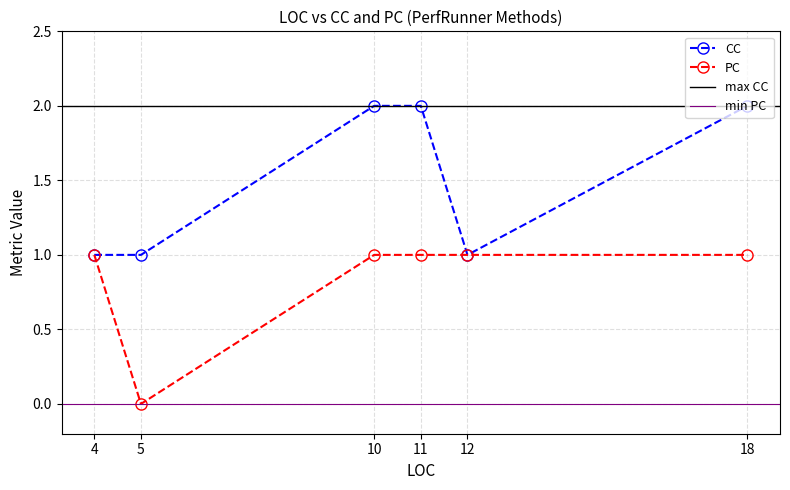

What is the value of the CC point at the 5th from the left?

1